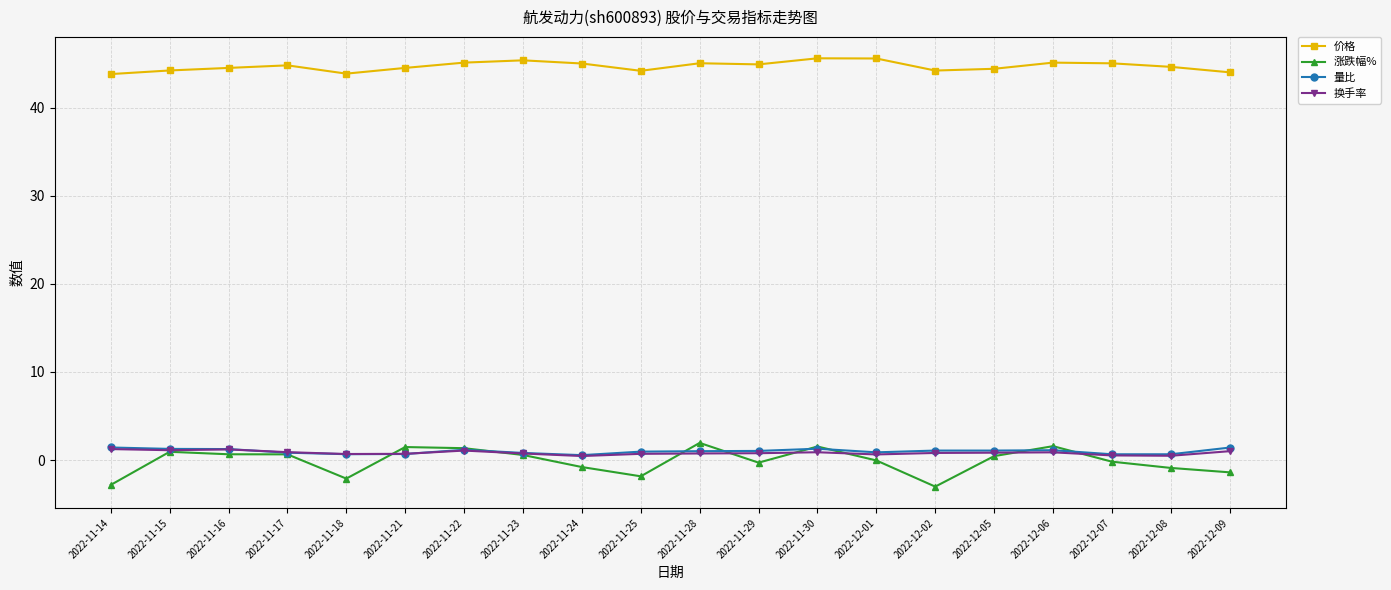

Is it true that 换手率 equals 0.9 at 2022-11-17?

True